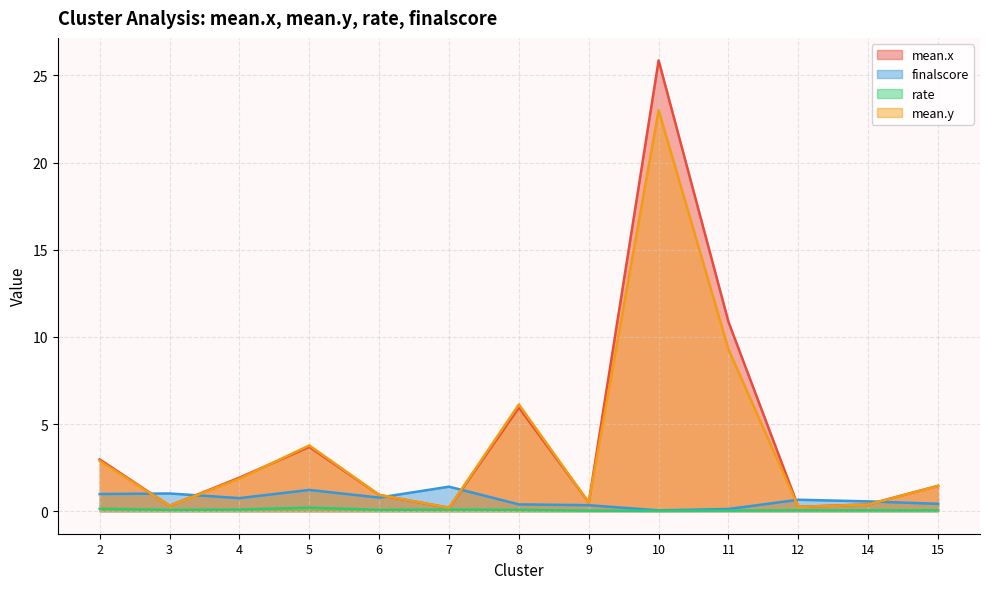

Reading left to right, extract all data points from this chart.

mean.x: 3.0	0.3	1.9	3.7	0.9	0.2	5.9	0.5	25.9	10.9	0.2	0.4	1.5
finalscore: 1.0	1.0	0.8	1.2	0.8	1.4	0.4	0.3	0.0	0.1	0.7	0.6	0.4
rate: 0.1	0.1	0.1	0.2	0.1	0.1	0.1	0.0	0.0	0.0	0.0	0.0	0.0
mean.y: 2.9	0.3	1.9	3.8	0.9	0.2	6.1	0.5	23.0	9.3	0.2	0.4	1.4